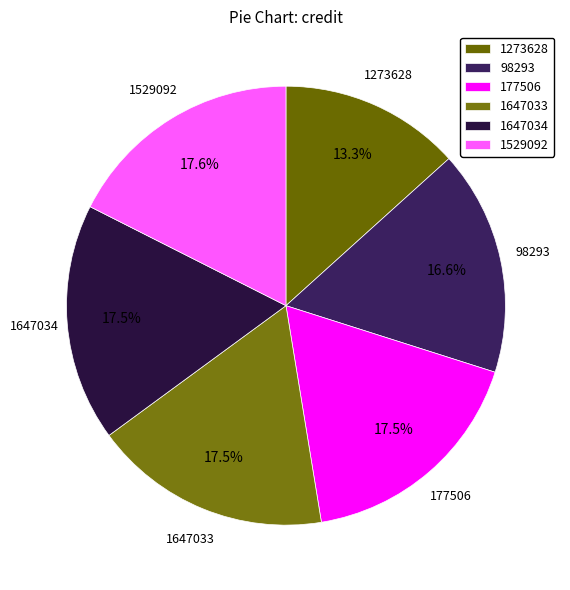

True or false: 1529092 accounts for 18% of the total.

True